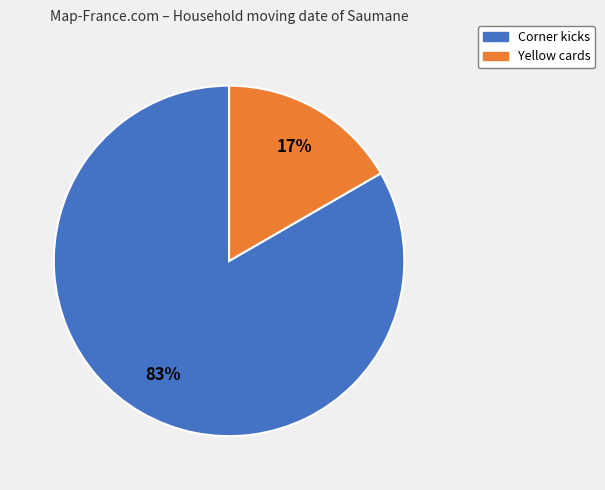

Is there a majority slice in this chart?

Yes